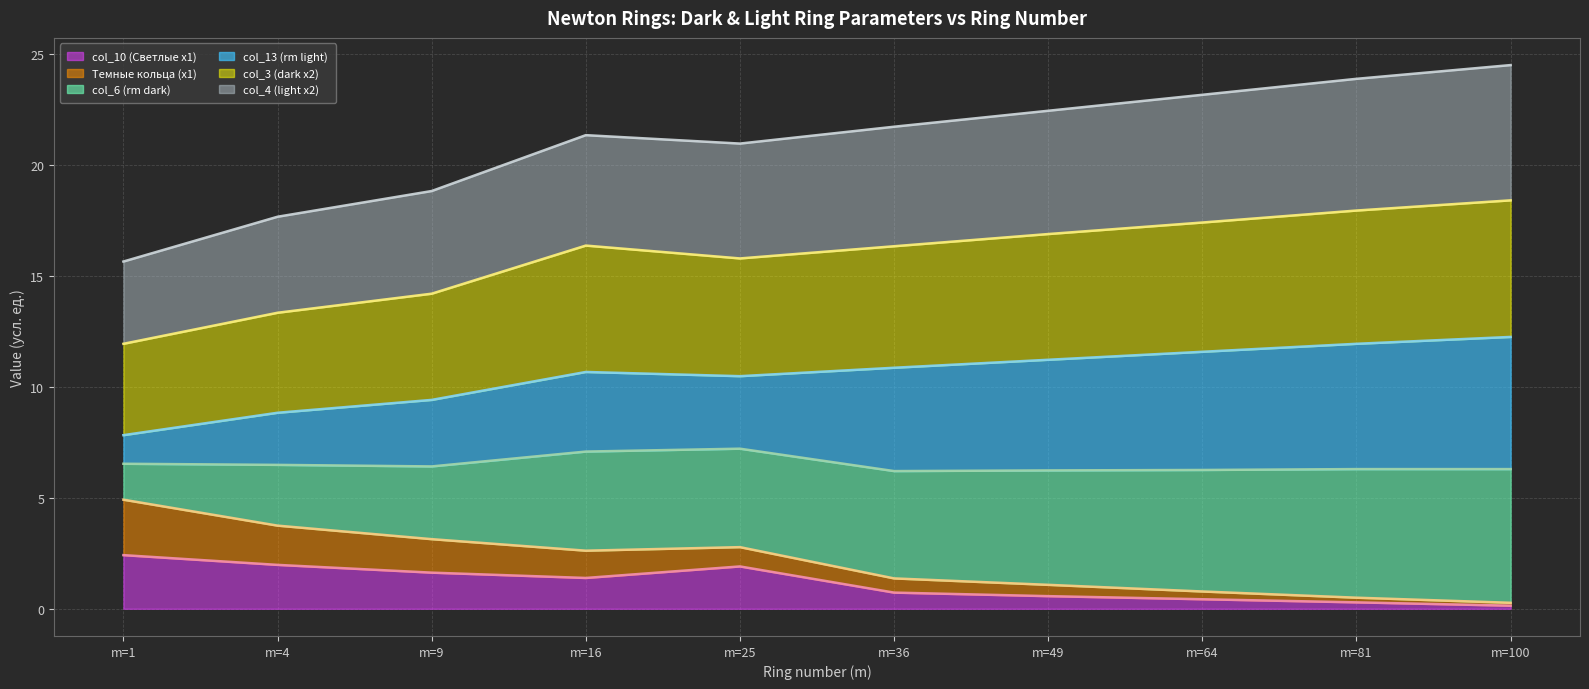

What is the total value across all series at m=25?

21.0